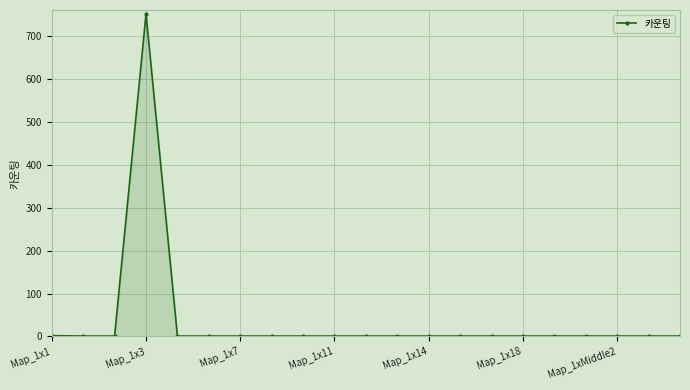

What is the sum of all values?

772